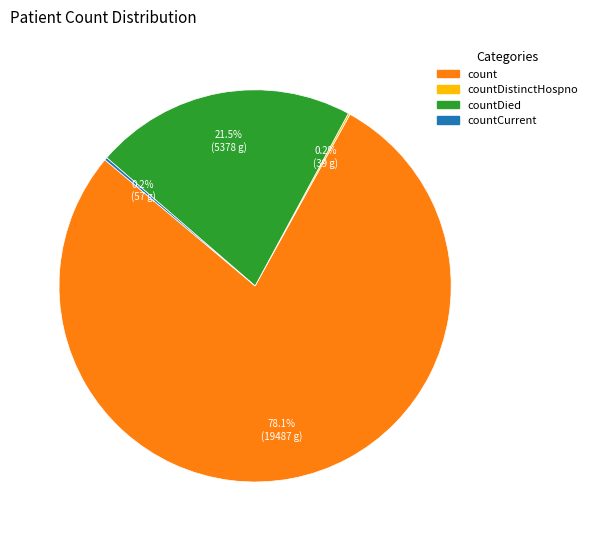

What is the largest slice in the pie chart?

count